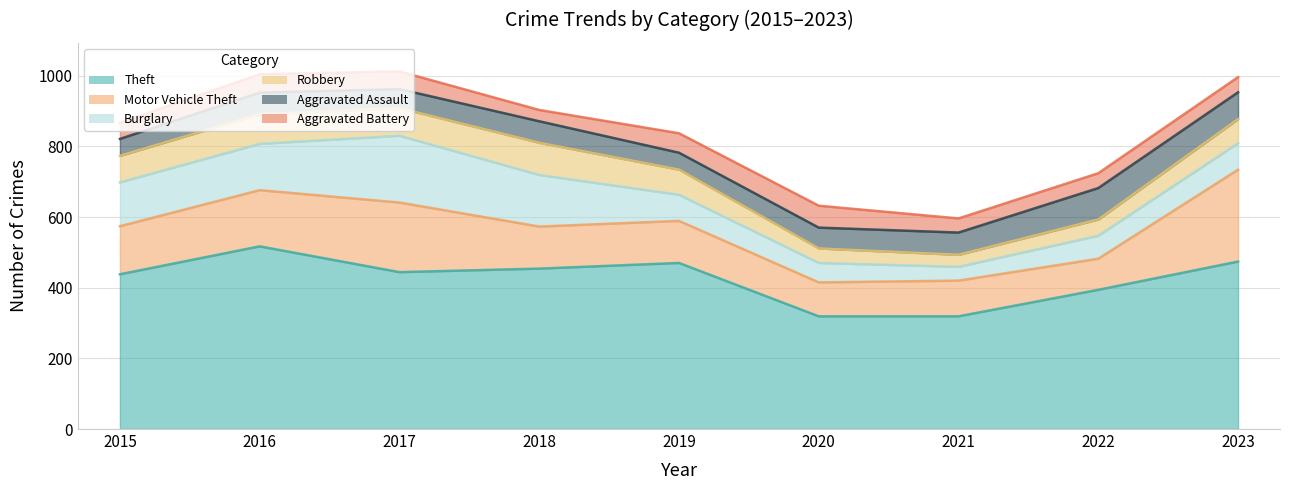

What is the difference between the second highest and second lowest values in the Motor Vehicle Theft series?

101